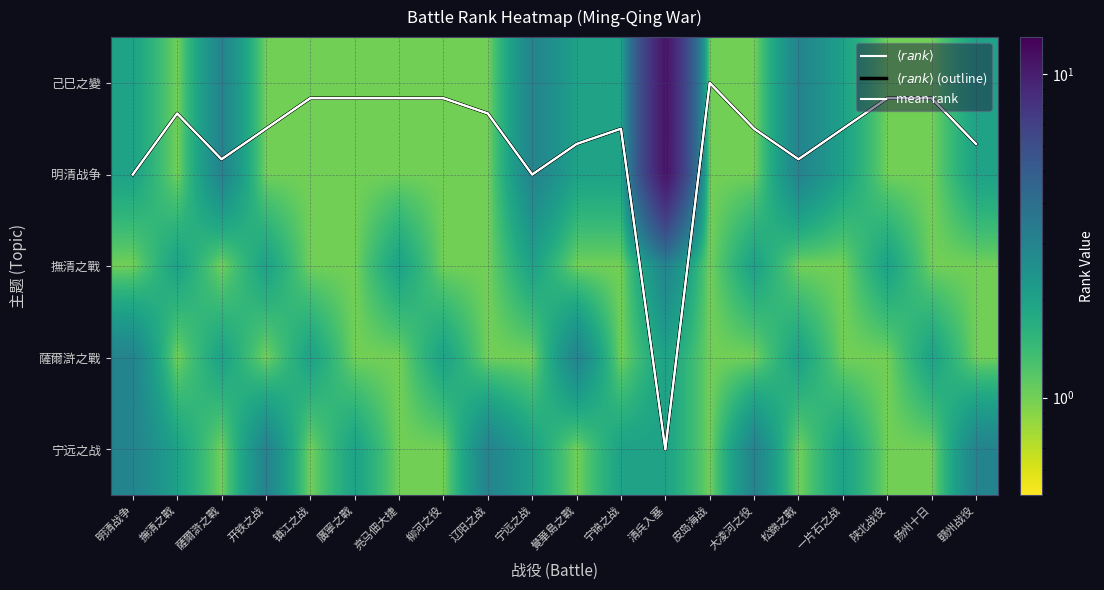

What is the difference between the maximum and minimum values in the mean rank series?

4.0